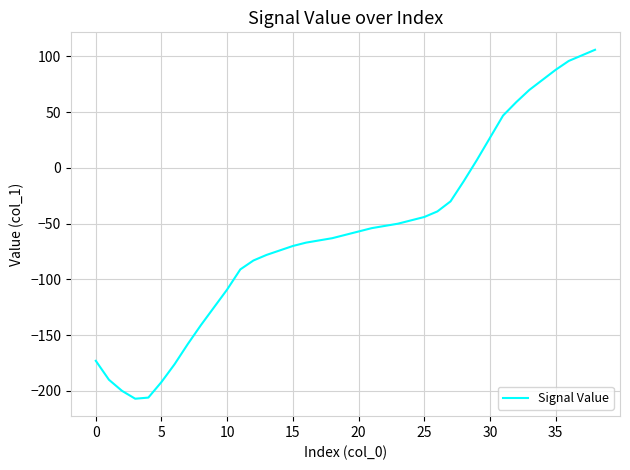

What is the minimum value shown in the chart?

-207